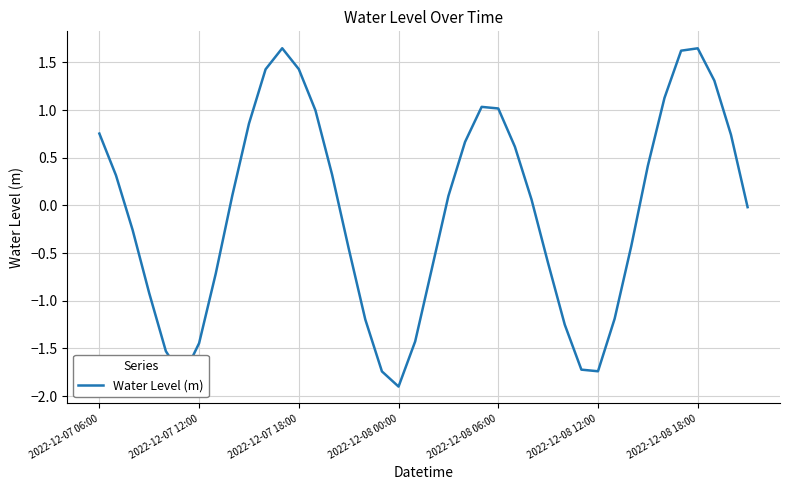

How many lines are shown in the chart?

1